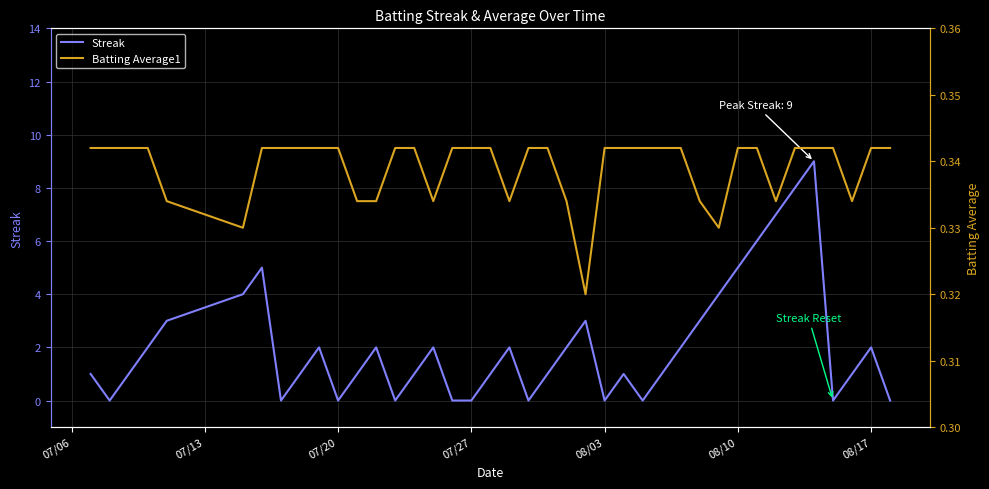

What is the greatest value displayed?

9.0